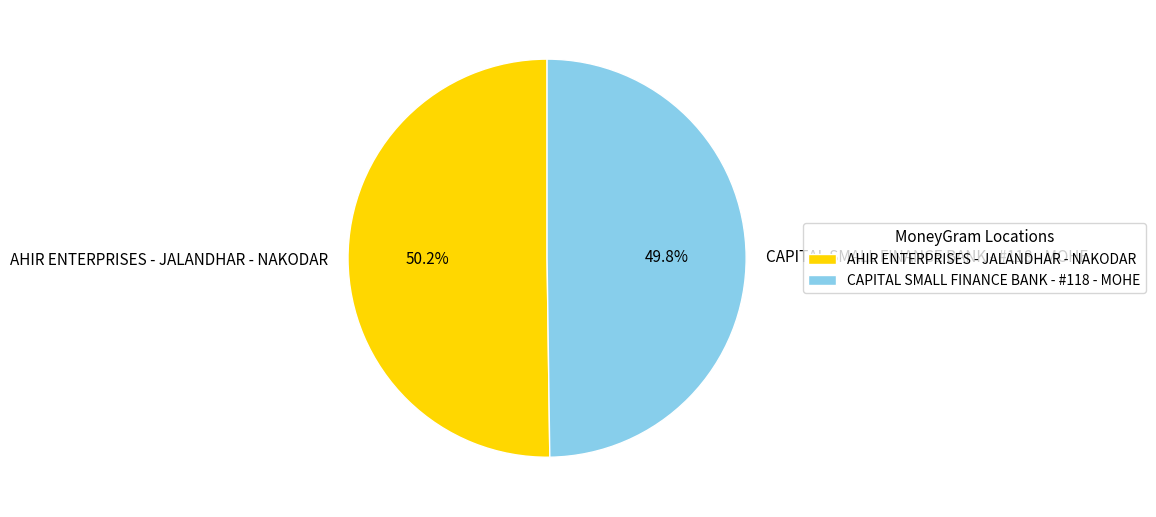

To the nearest percent, what portion does AHIR ENTERPRISES - JALANDHAR - NAKODAR represent?

50%